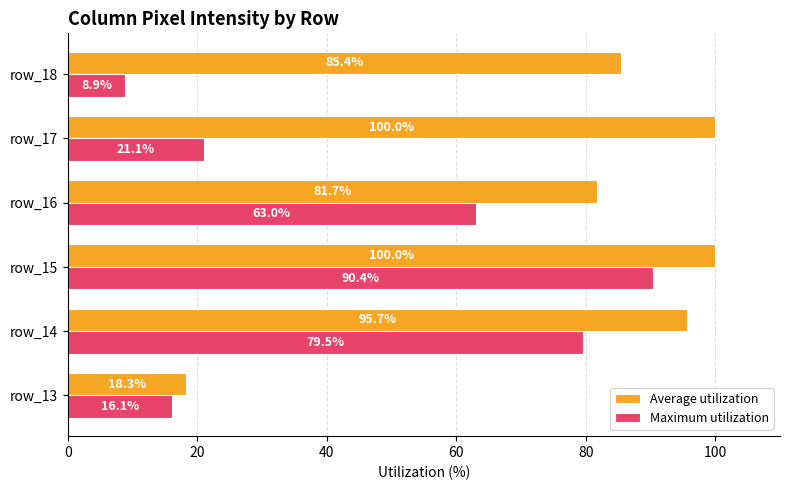

At how many categories does at least one series exceed 90?

3